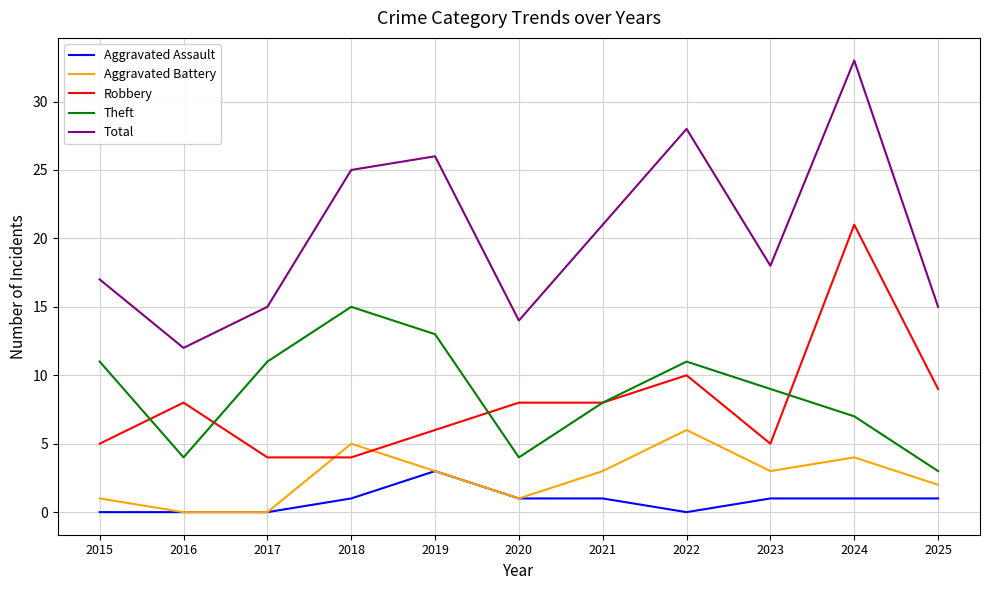

True or false: Aggravated Battery and Total intersect in this chart.

False